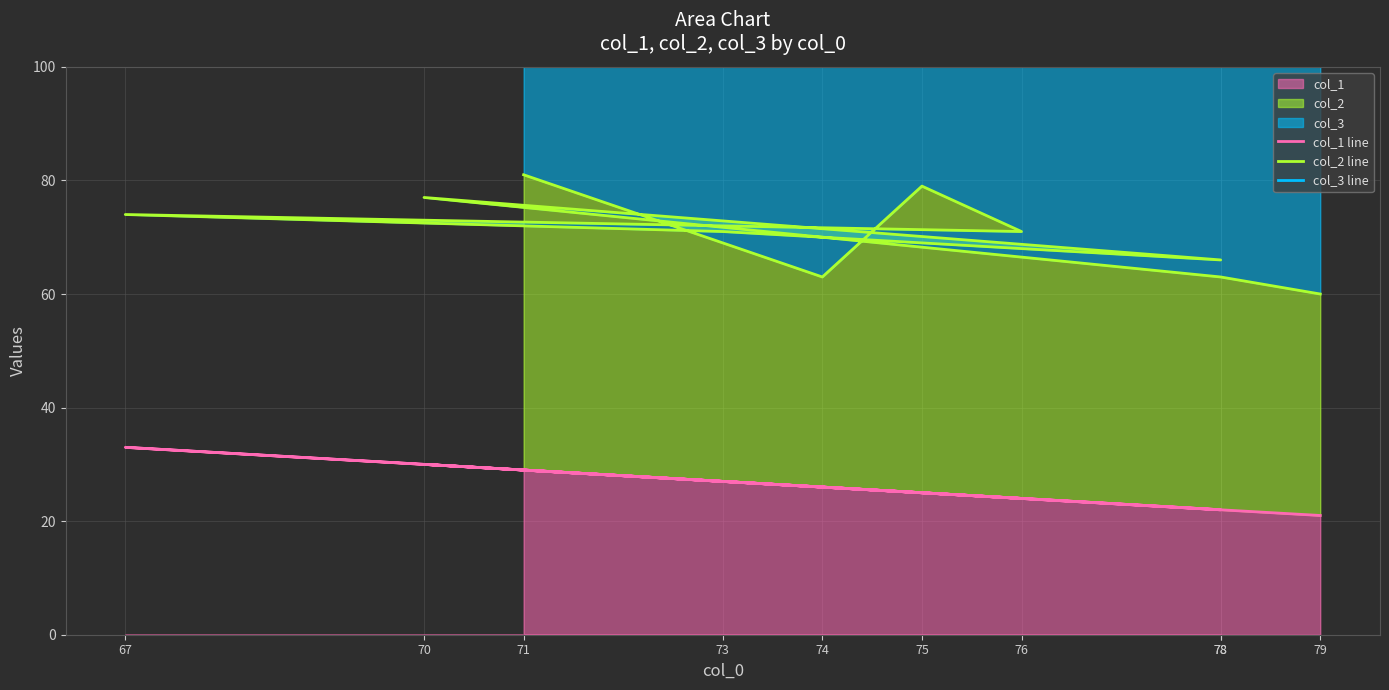

Which series has the largest range (max minus min)?

col_2 line